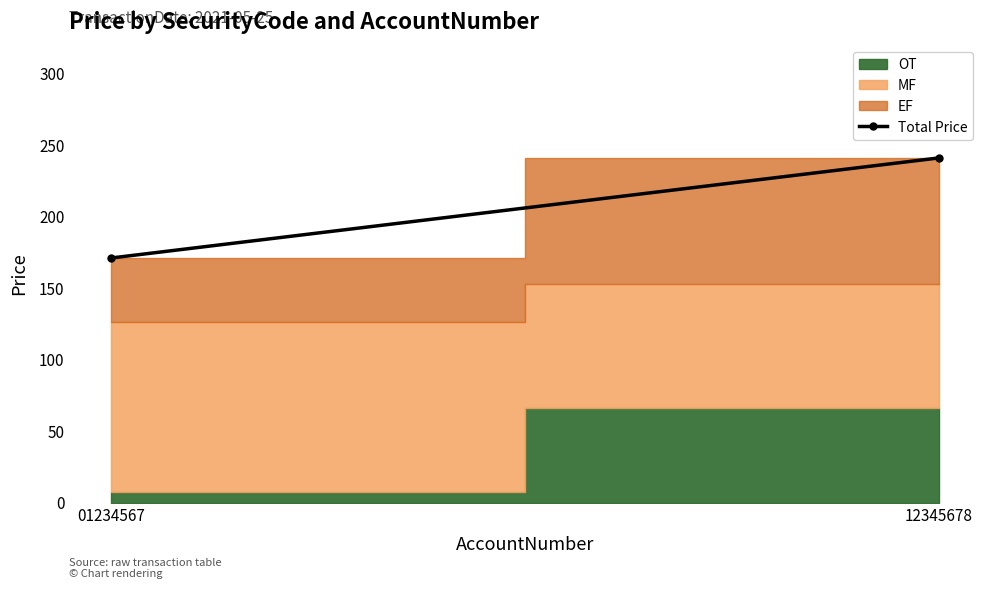

Reading right to left, list all the values displayed in this chart.

241	171